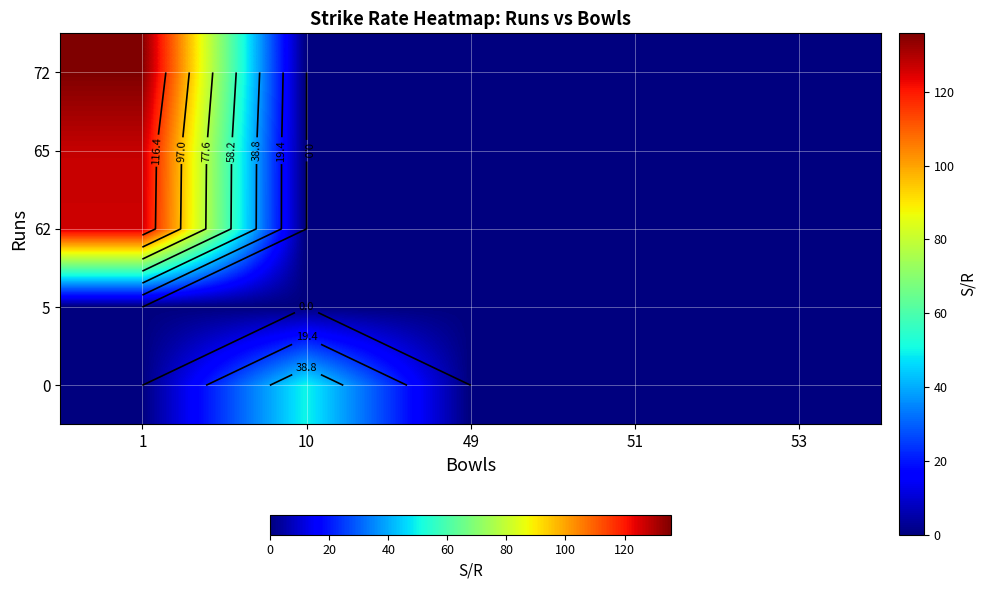

What is the spread (max minus min) of values at 10?

50.0